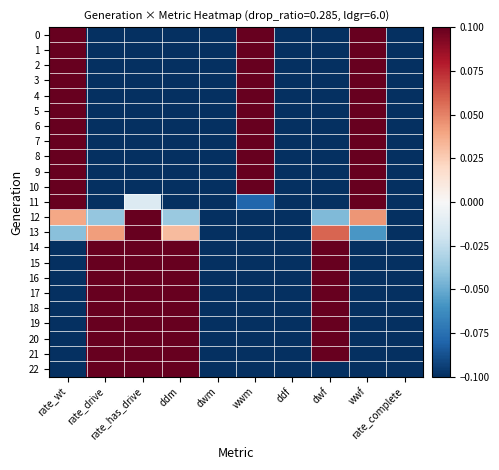

Which has a higher value, rate_drive or ddf?

rate_drive